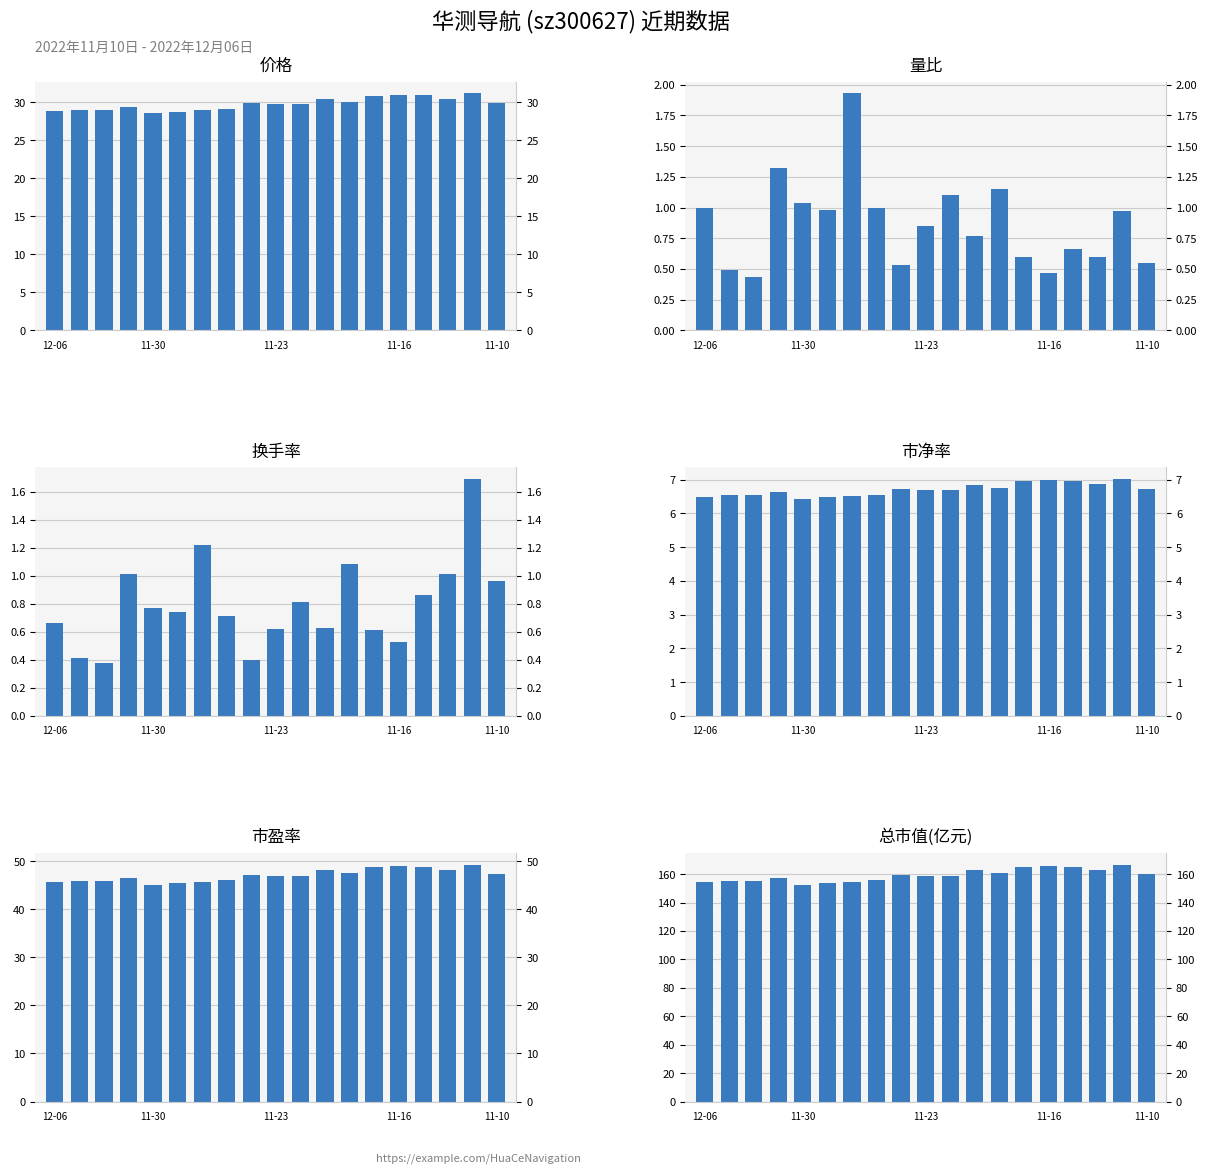

Between 12-06 and 11-16, which is larger?

11-16